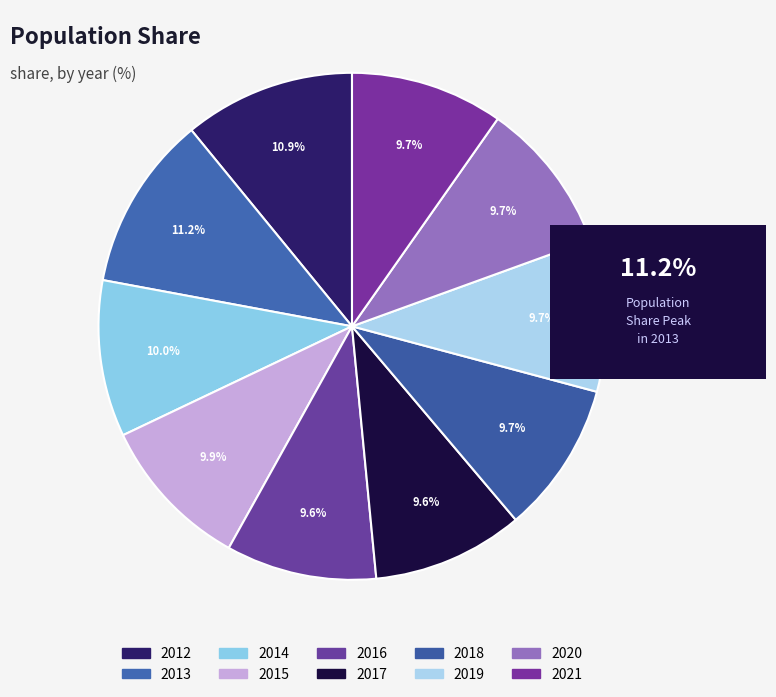

Rank the categories by value from highest to lowest.

2013, 2012, 2014, 2015, 2021, 2020, 2019, 2018, 2017, 2016